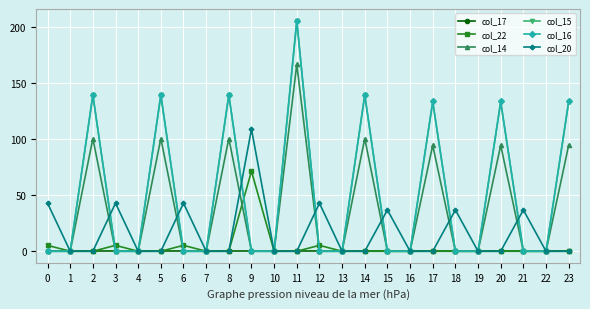

True or false: col_17 has a value of 0.0 at 12.

True